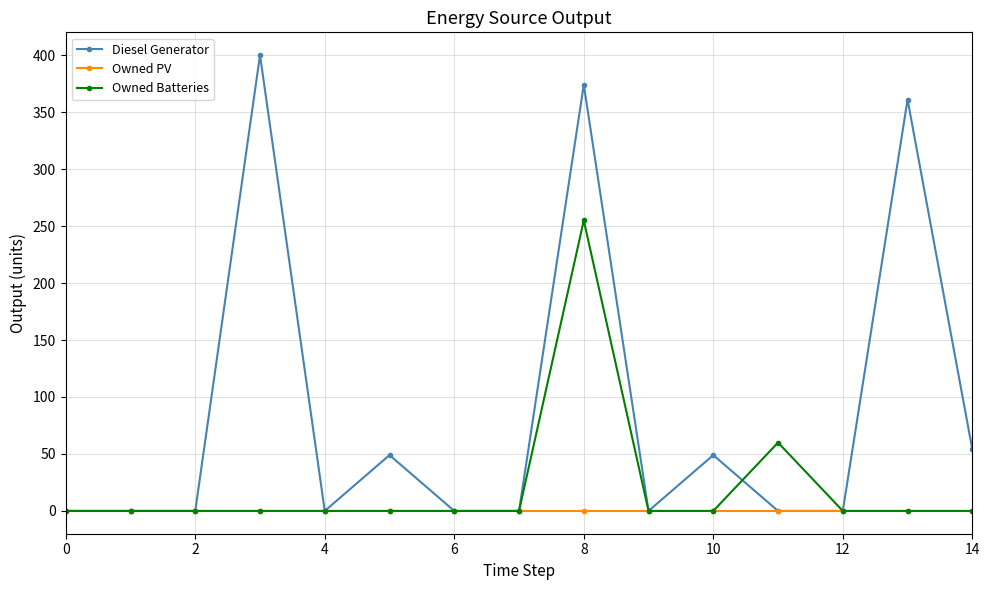

Which series has the largest range (max minus min)?

Diesel Generator